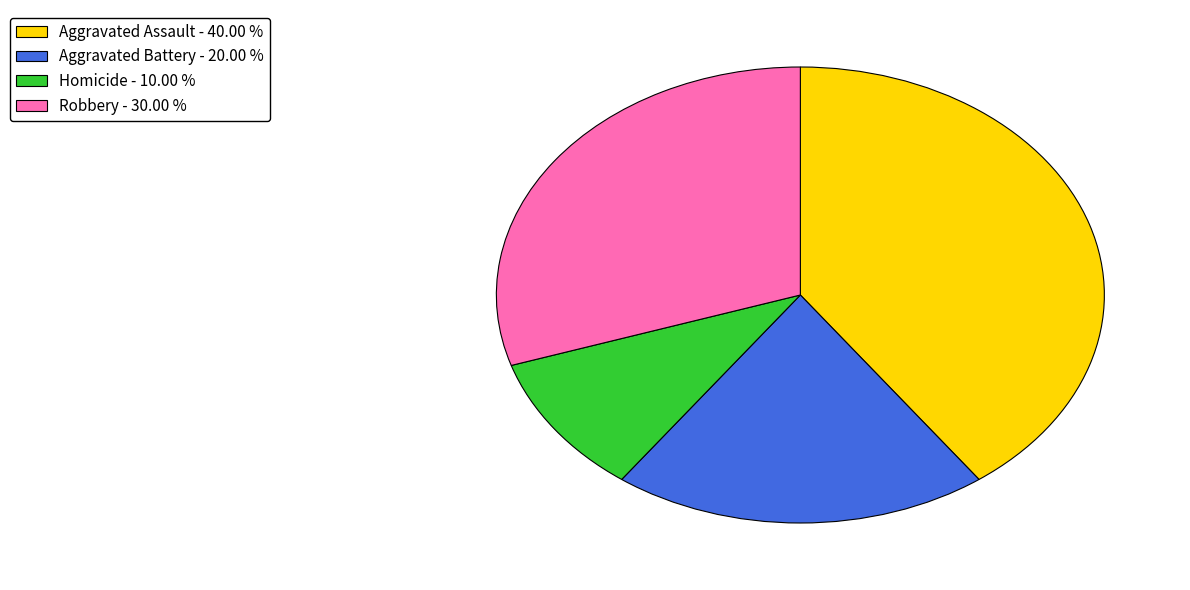

Is there a majority slice in this chart?

No